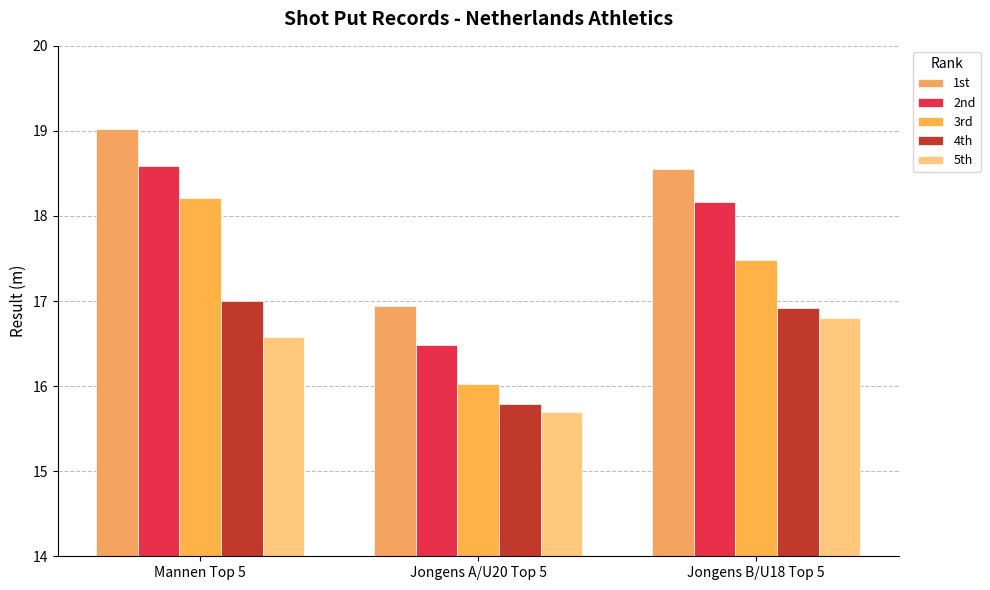

What is the difference between the second highest and minimum values in the 5th series?

0.9